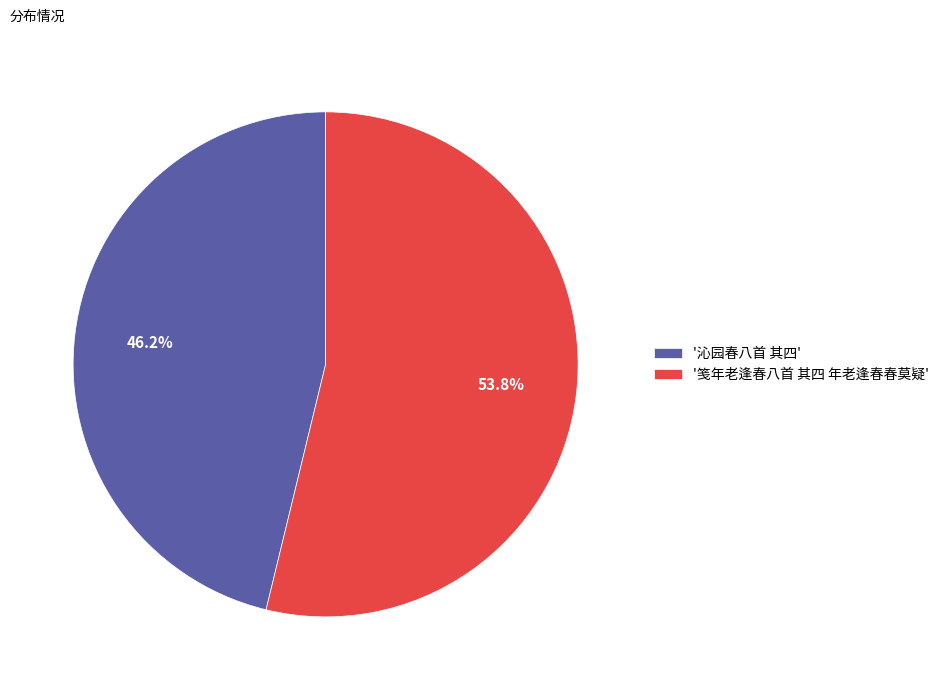

What is the smallest slice in the pie chart?

'沁园春八首 其四'